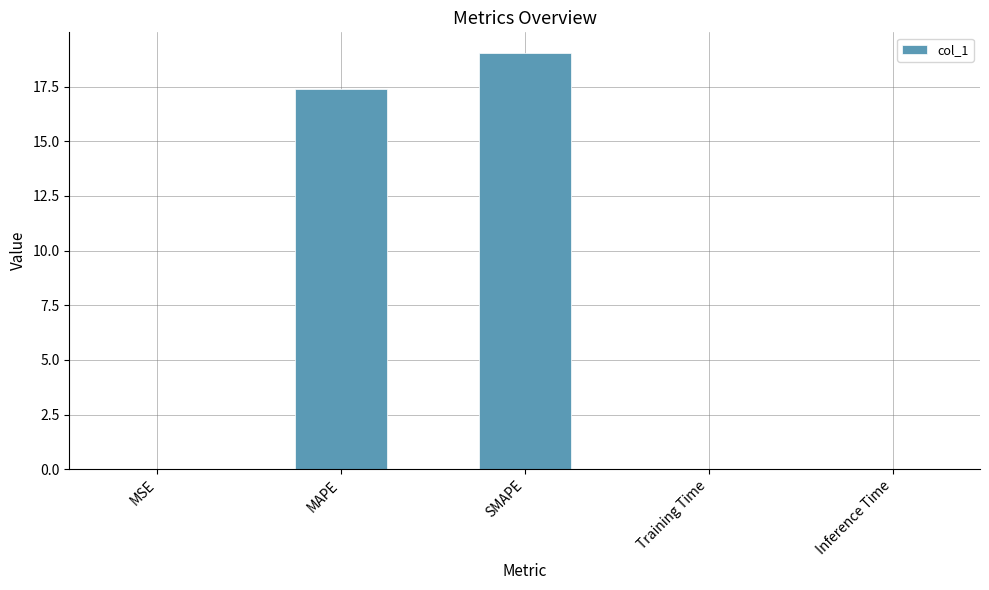

Are the bars horizontal?

No